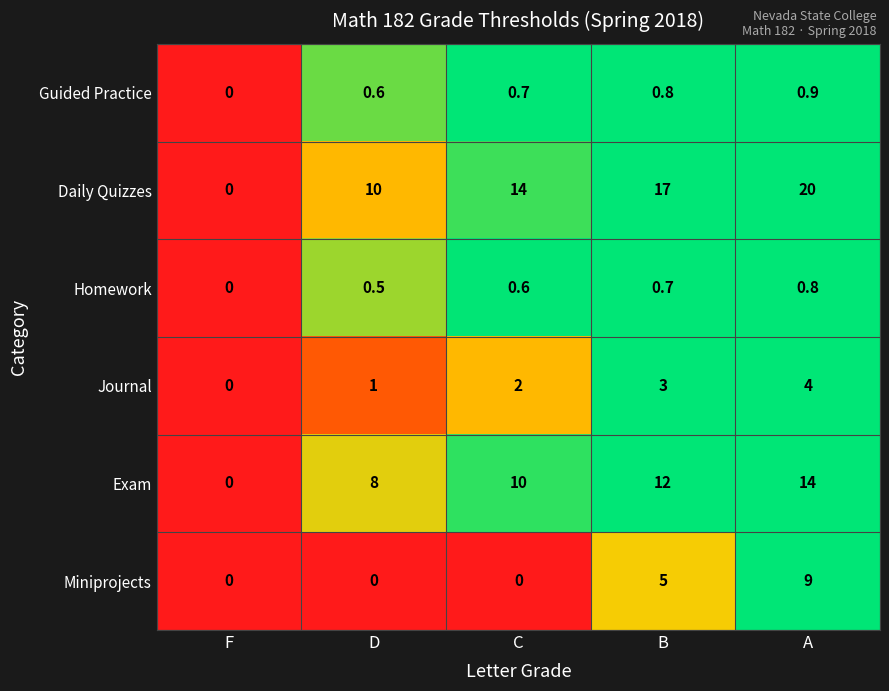

The Journal series shows 0.8 at B. True or false?

False